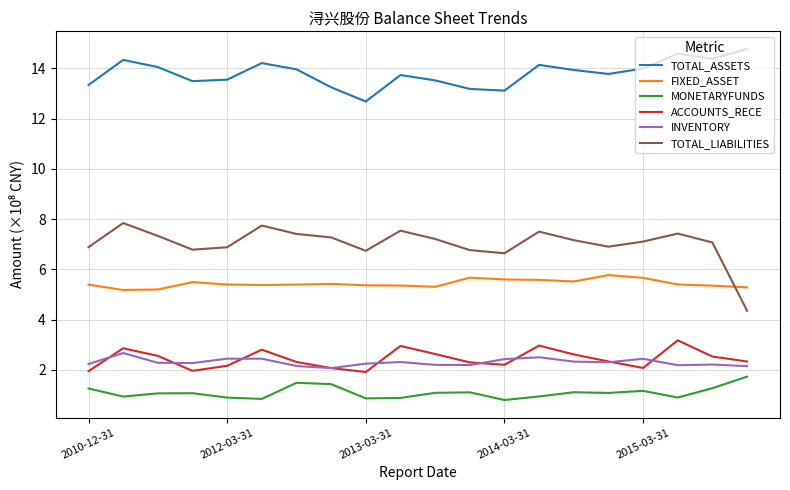

True or false: ACCOUNTS_RECE and FIXED_ASSET intersect in this chart.

False